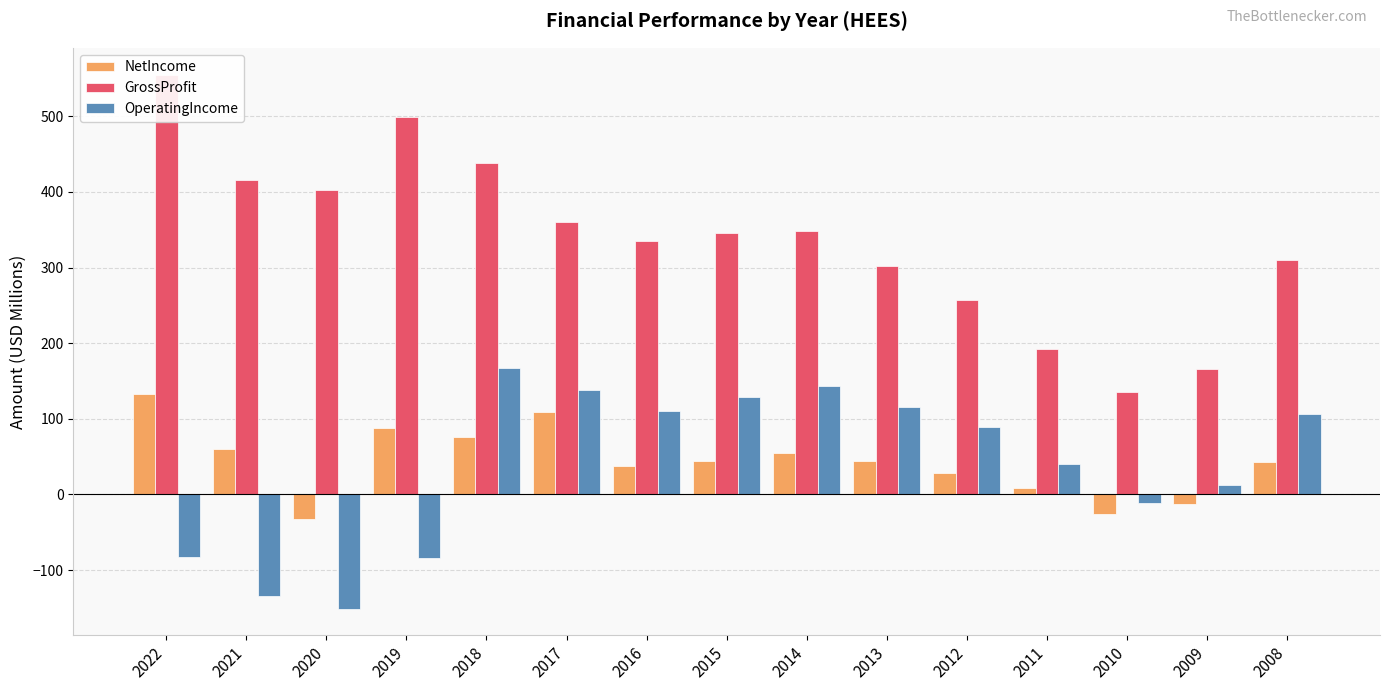

Reading left to right, transcribe all the data shown in this chart.

NetIncome: 132.2	60.6	-32.7	87.2	76.6	109.7	37.2	44.3	55.1	44.1	28.8	8.9	-25.5	-11.9	43.3
GrossProfit: 555.2	415.4	402.6	499.2	438.5	359.9	335.6	345.7	347.9	301.8	257.3	192.7	135.9	165.5	310.0
OperatingIncome: -83.0	-134.5	-150.8	-84.4	166.6	137.9	110.8	128.2	143.7	115.3	89.2	40.1	-11.9	12.6	106.7